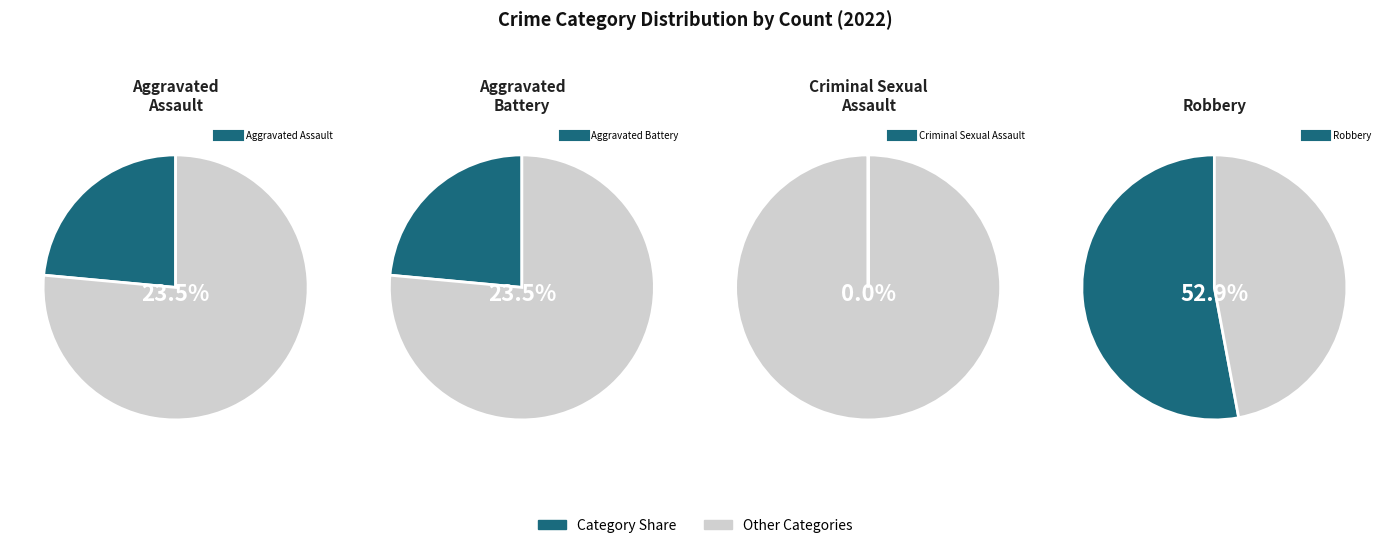

Does any single category account for the majority?

Yes